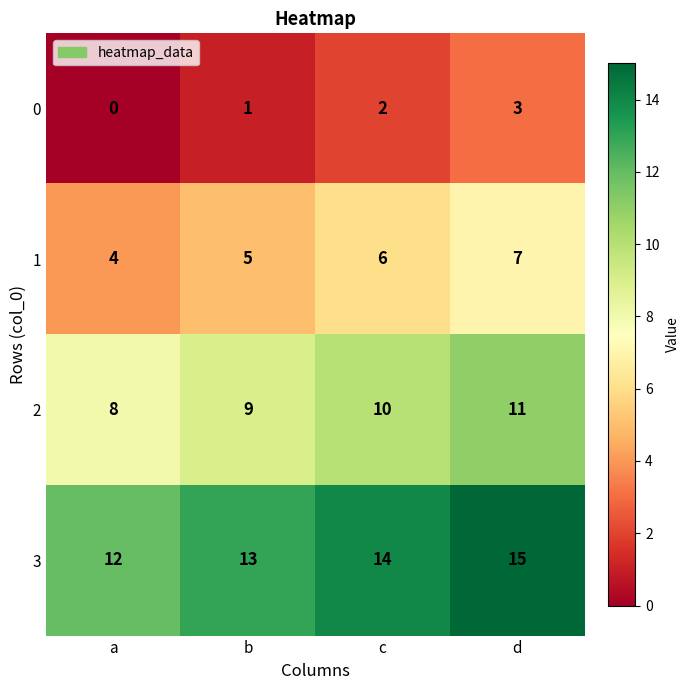

Rank the series at c from highest to lowest value.

3, 2, 1, 0